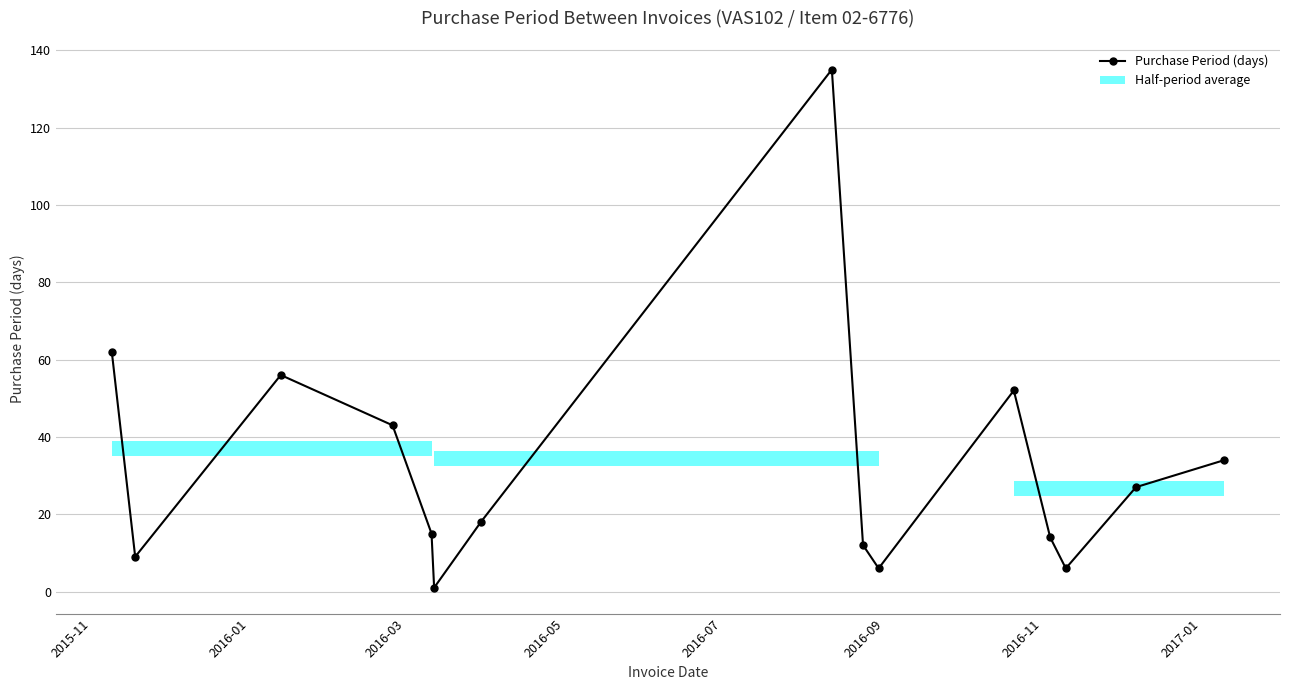

How many points are lower than both their immediate neighbors (excluding endpoints)?

4